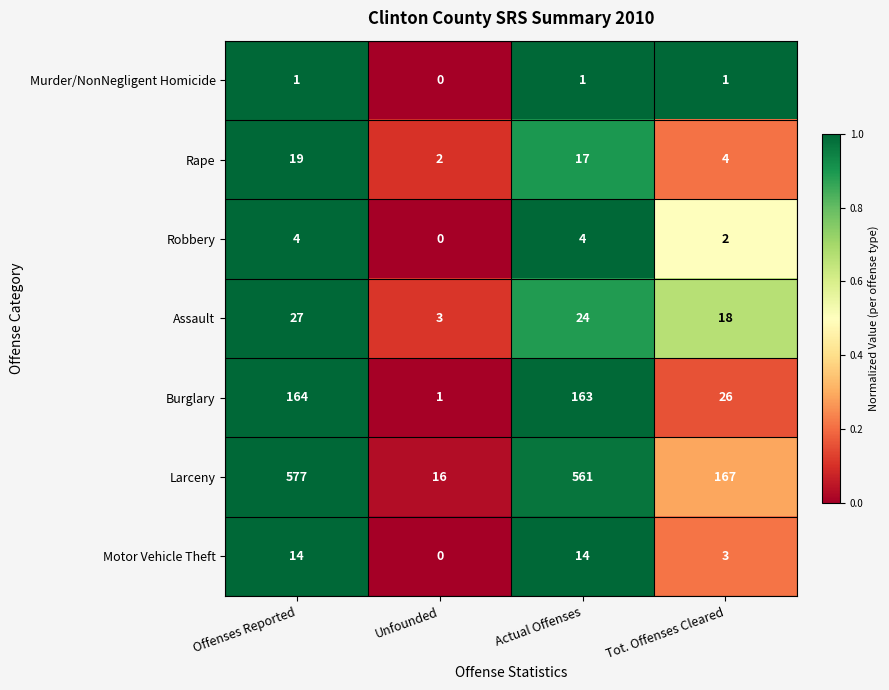

Which series changed the most between Offenses Reported and Unfounded?

Larceny